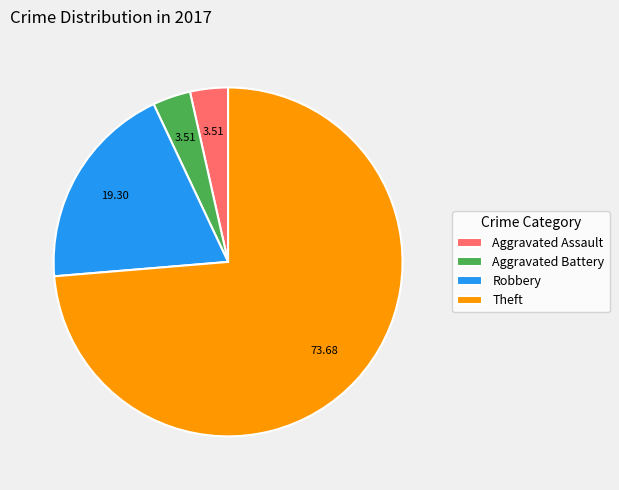

Which slice is the largest?

Theft